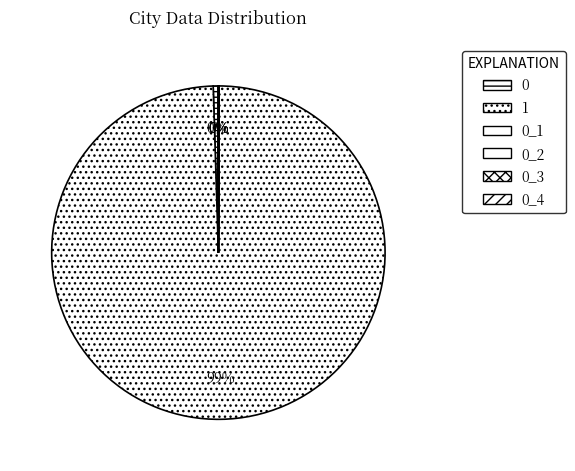

Is there any slice that represents more than half of the pie?

Yes